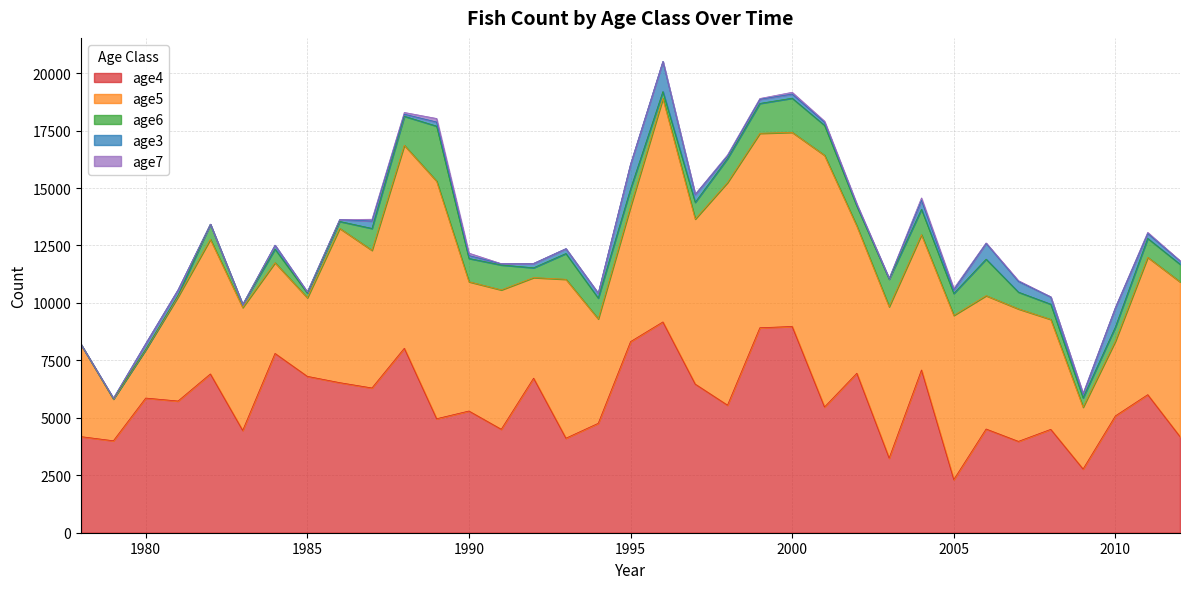

Which series has the largest total across all categories?

age5